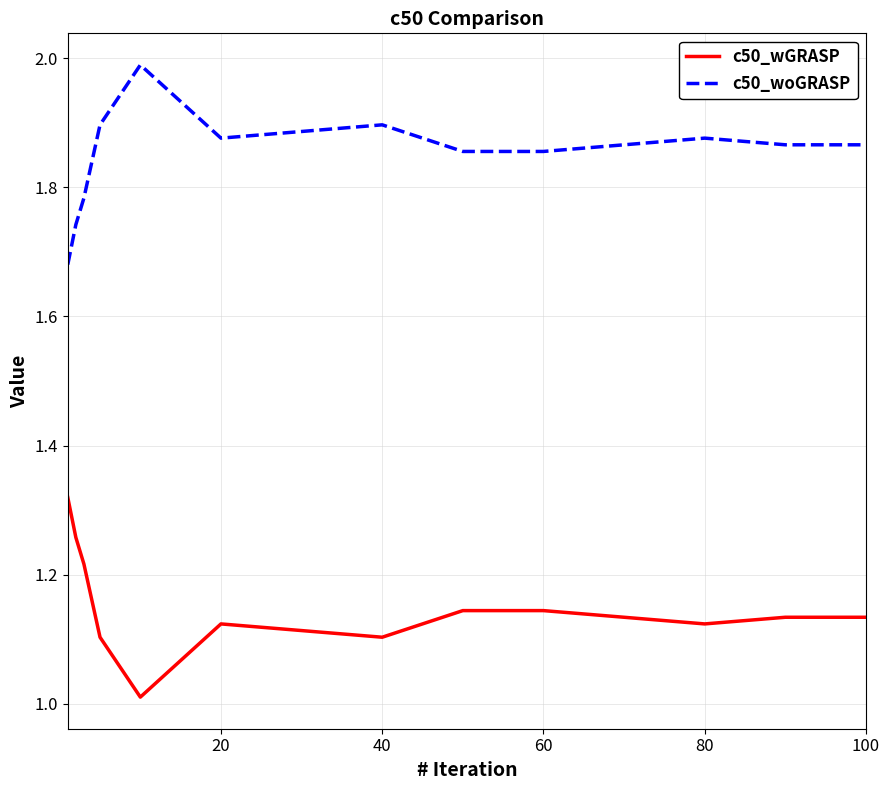

What is the sum of all c50_wGRASP values?

16.1